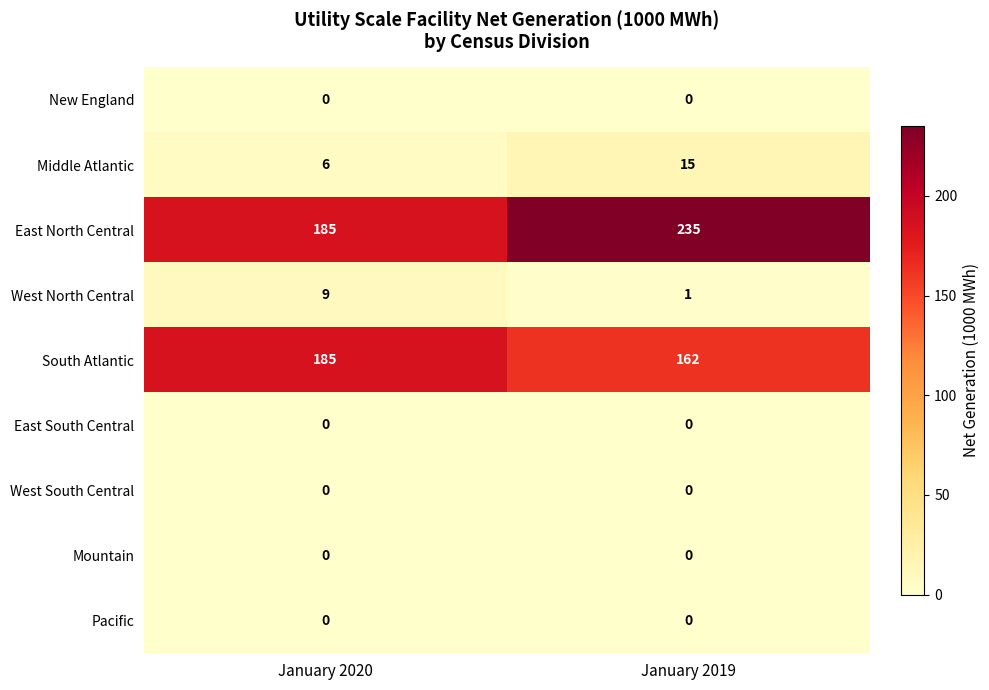

How many series are shown in this chart?

9